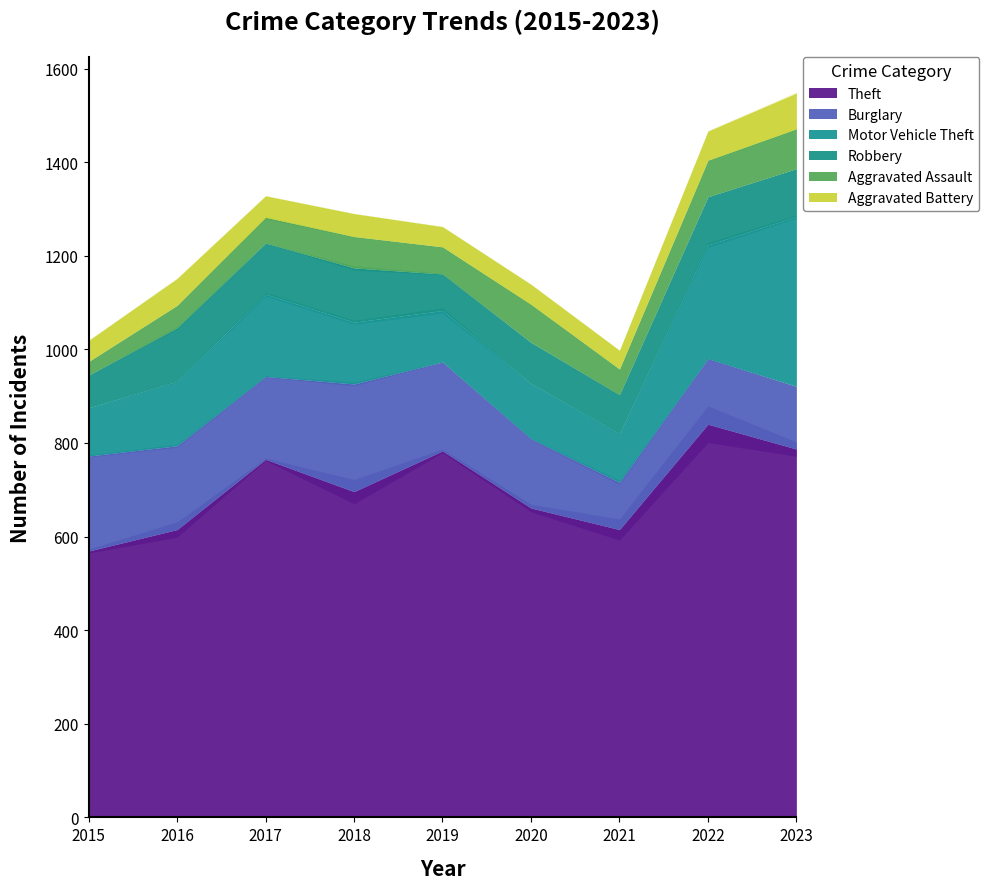

At 2022, list the series in order from largest to smallest.

Theft, Motor Vehicle Theft, Burglary, Robbery, Aggravated Assault, Aggravated Battery